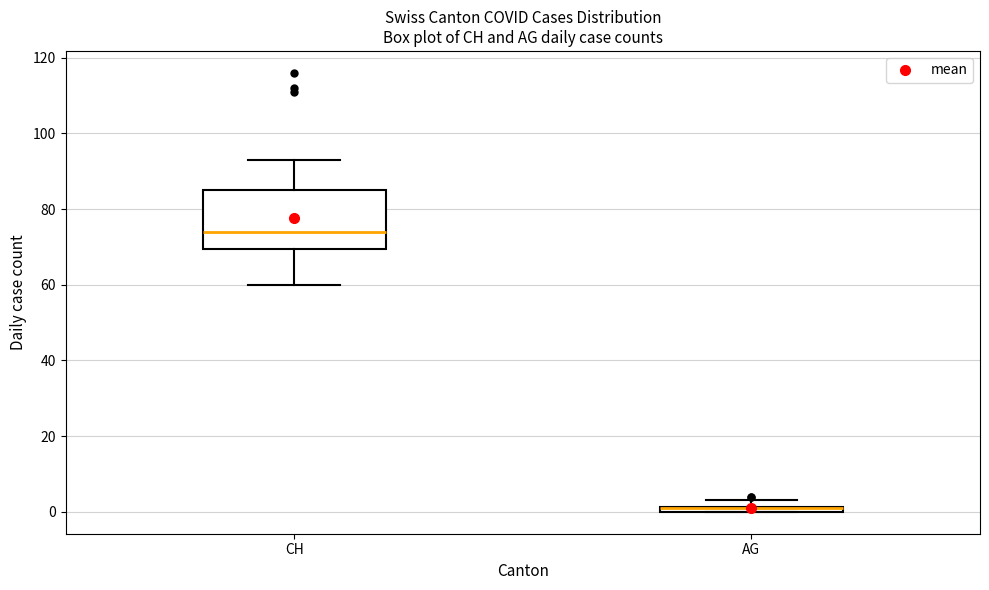

Where is the lower edge of the box for AG on the y-axis? The values are not printed on the chart, so give them approximately, as read against the axis.

0